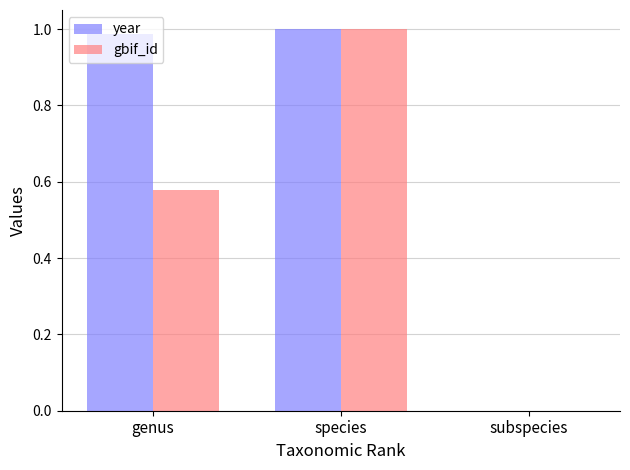

What is the sum of all gbif_id values?

1.6